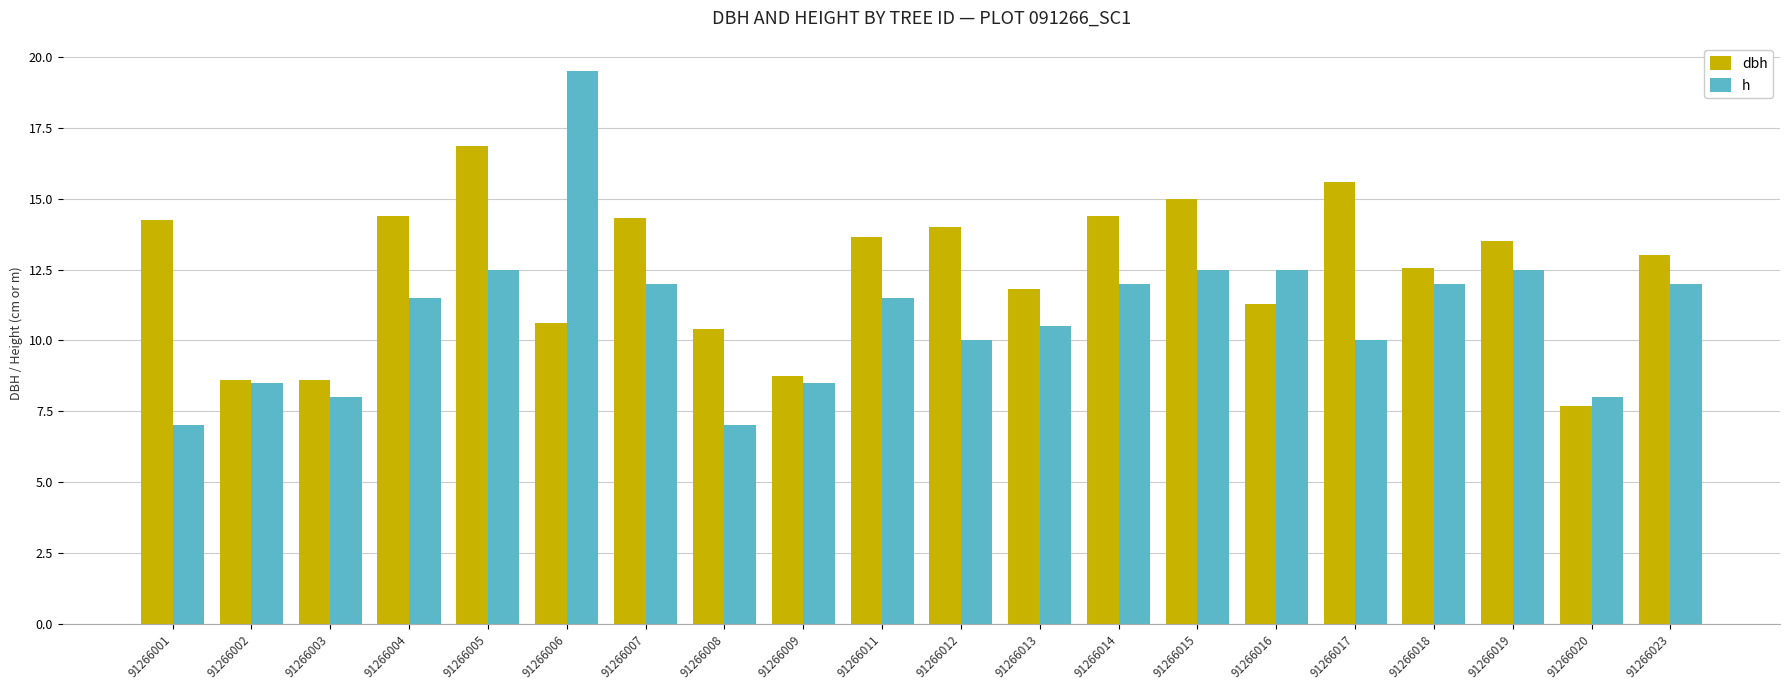

What is the value of the dbh bar at the 4th from the left?

14.4